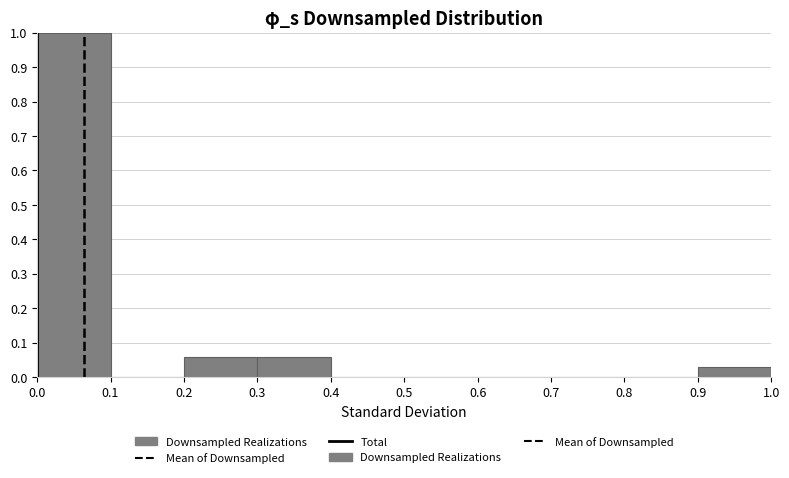

What is the height of the bar covering 0.0 to 0.1 on the x-axis? The values are not printed on the chart, so give them approximately, as read against the axis.

1.00